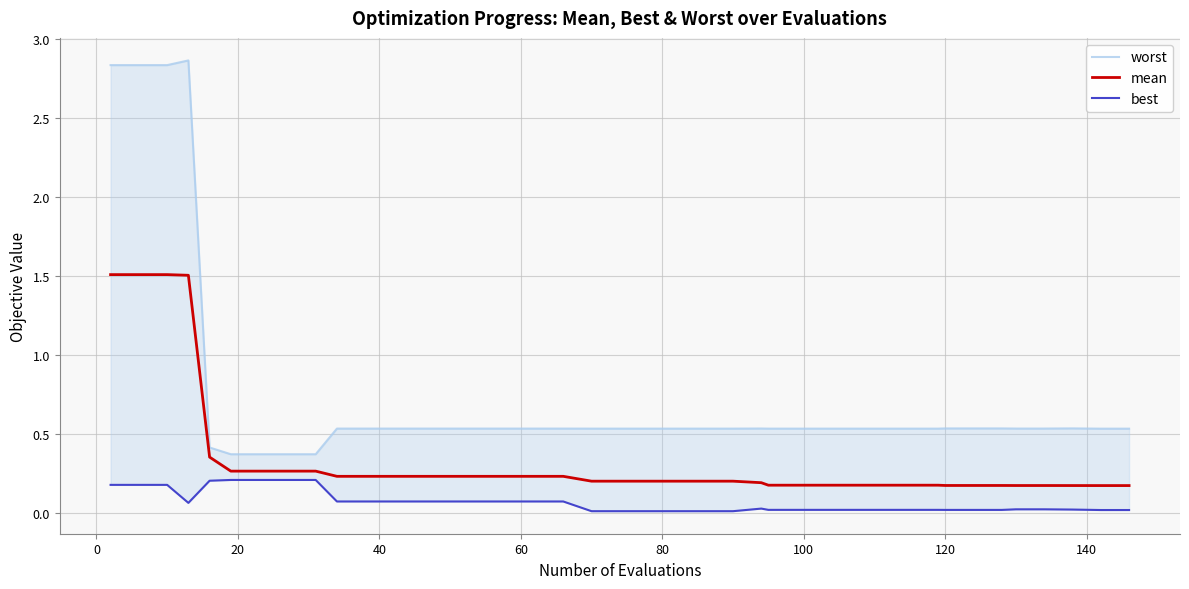

What are all the series names shown in the legend?

worst, mean, best